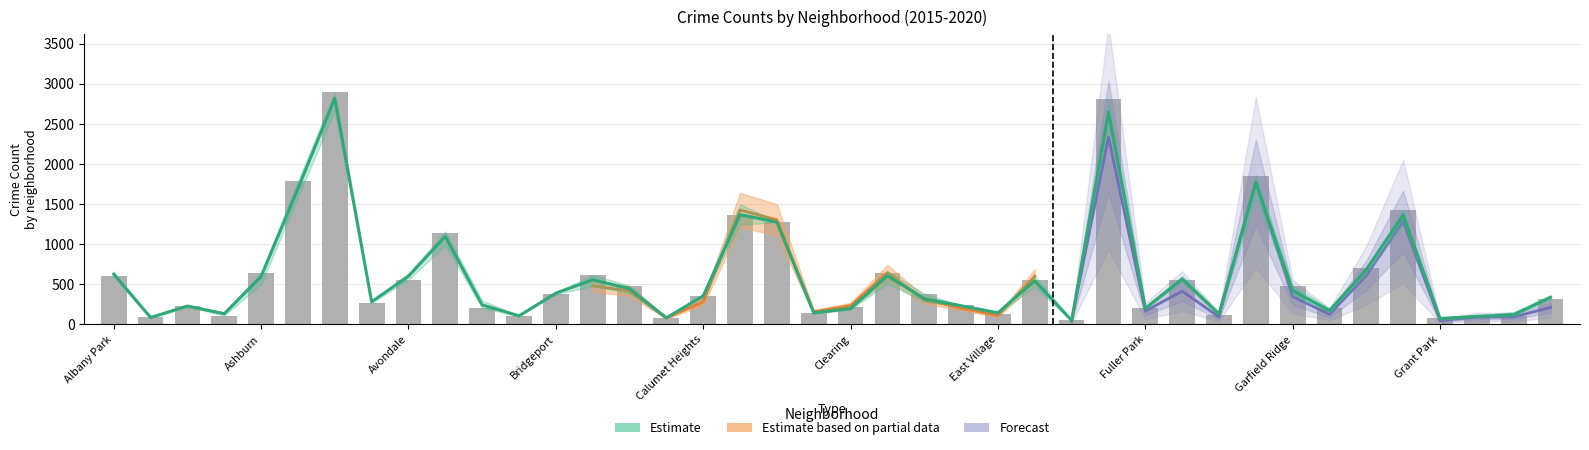

Is it true that 2019 equals 107 at Hegewisch?

False